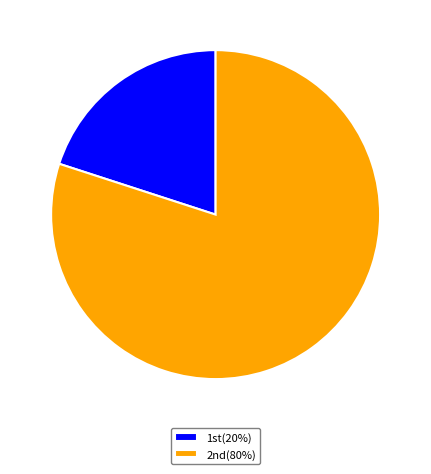

Count the number of slices in the pie.

2